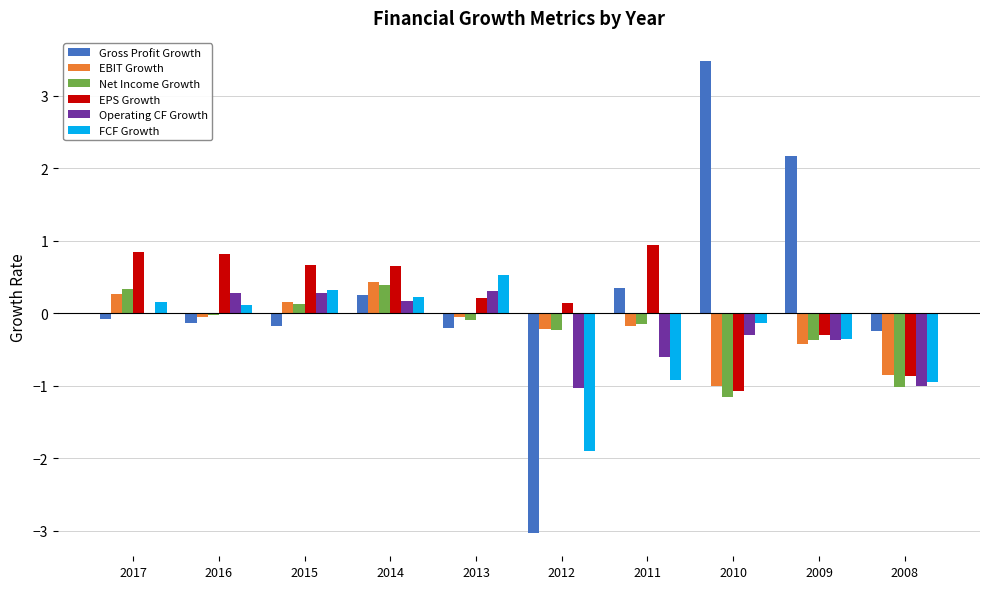

Count the number of categories in the chart.

10